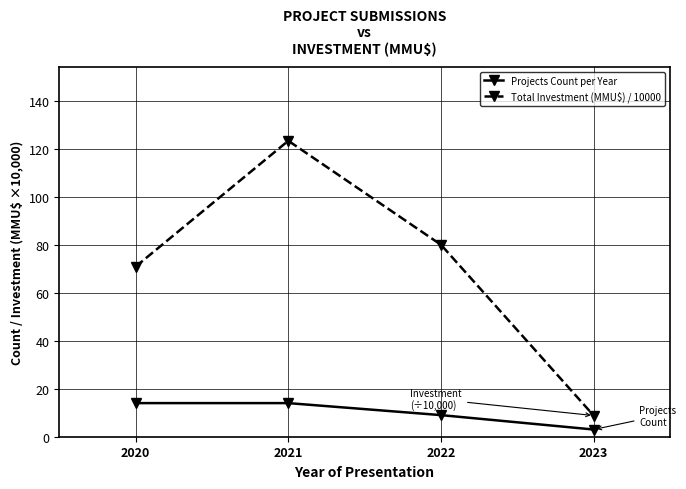

What is the average value of the Projects Count per Year series?

10.0